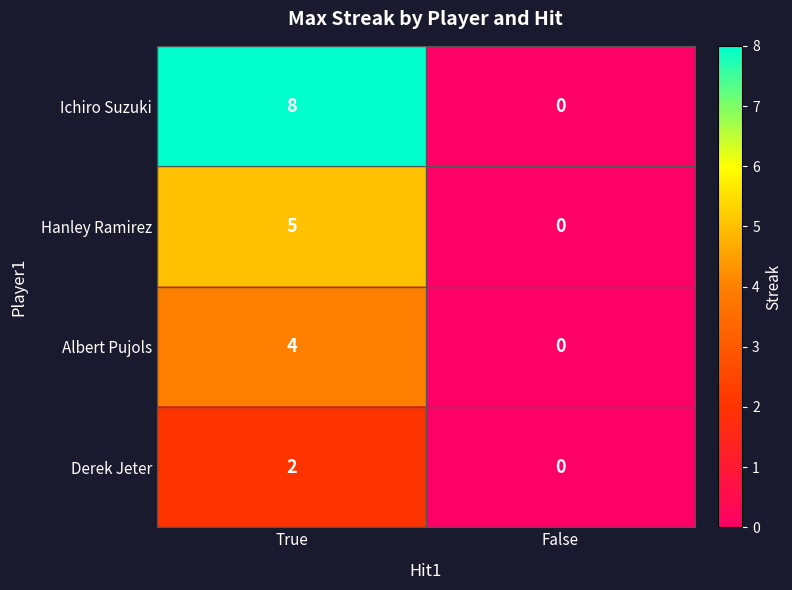

Rank the categories by Ichiro Suzuki value from lowest to highest.

False, True